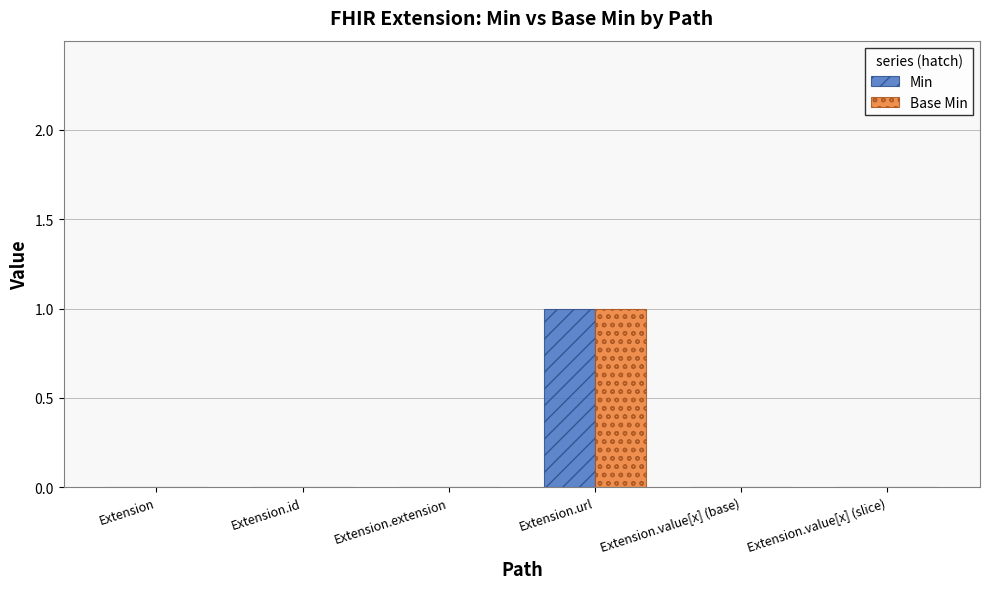

The value of Base Min at Extension.extension is 0. True or false?

True